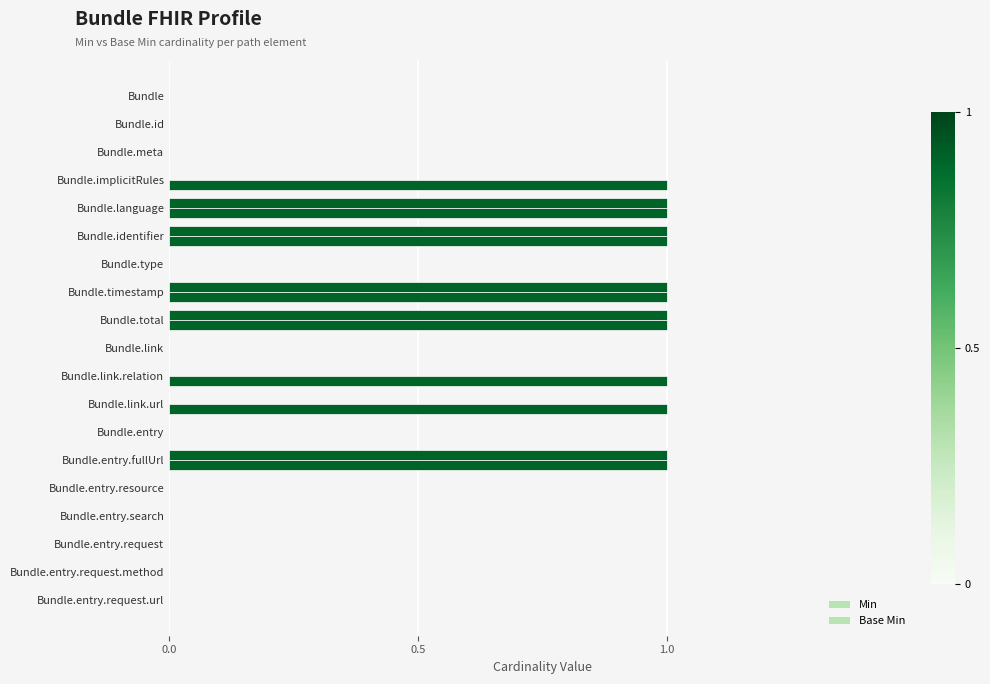

How many series are shown in this chart?

2